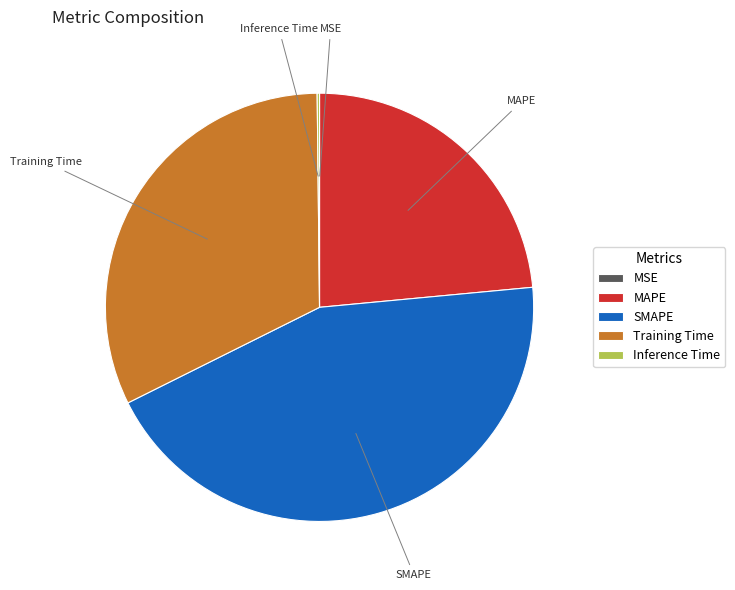

True or false: MAPE accounts for 24% of the total.

True